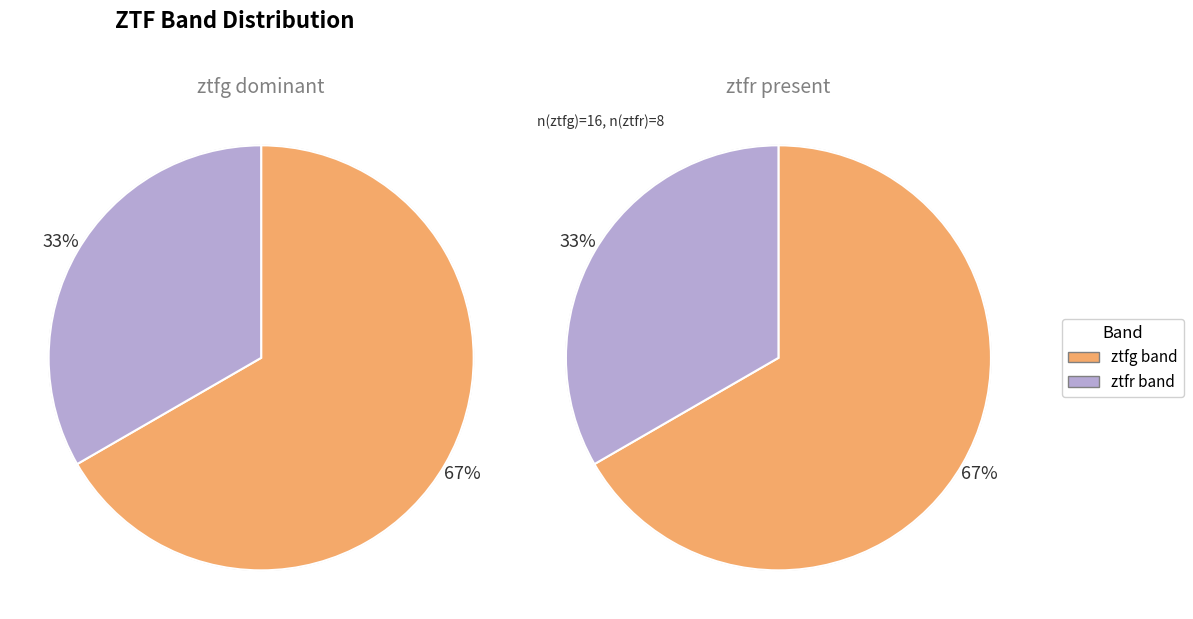

To the nearest percent, what is the combined percentage of ztfg and ztfr?

100%